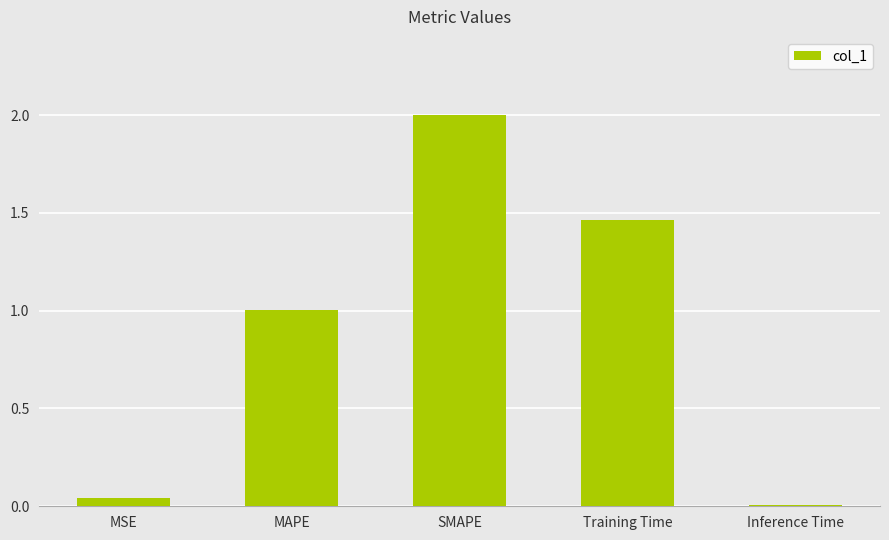

What is the label of the 5th bar from the left?

Inference Time